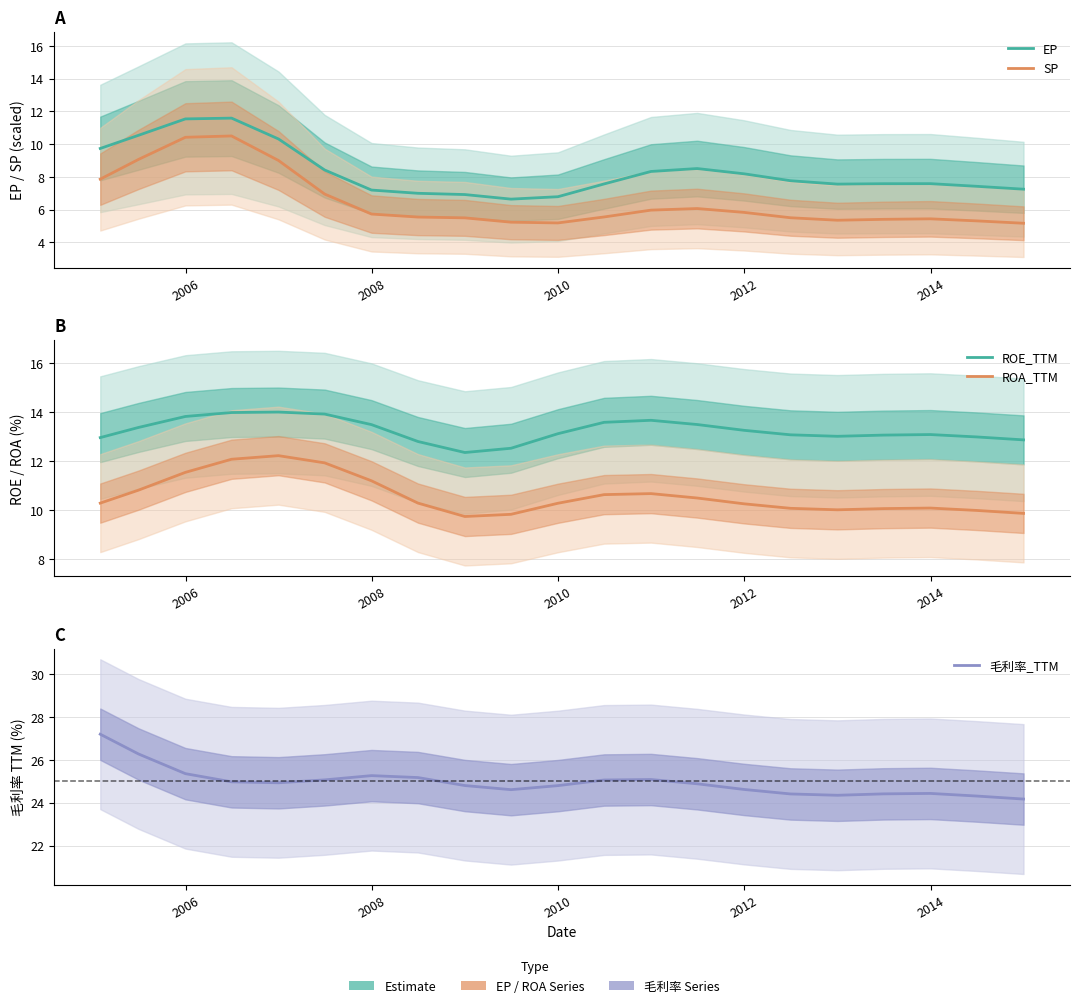

True or false: EP and ROE_TTM cross at least once.

False